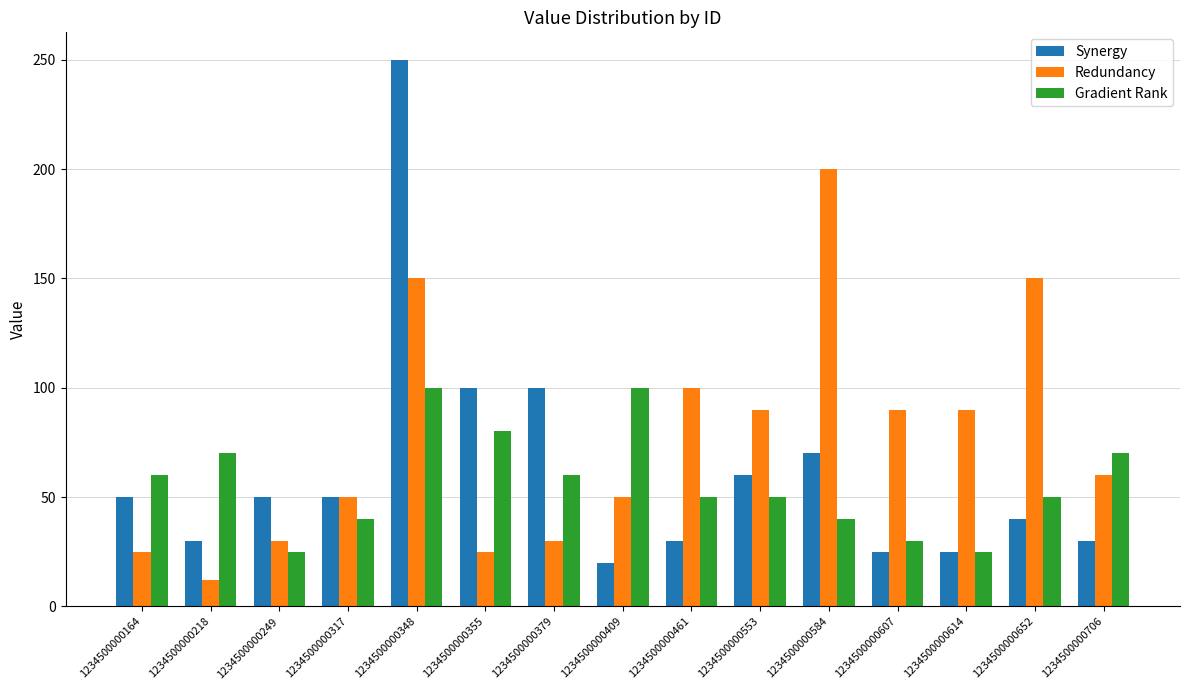

What is the minimum value for Synergy?

20